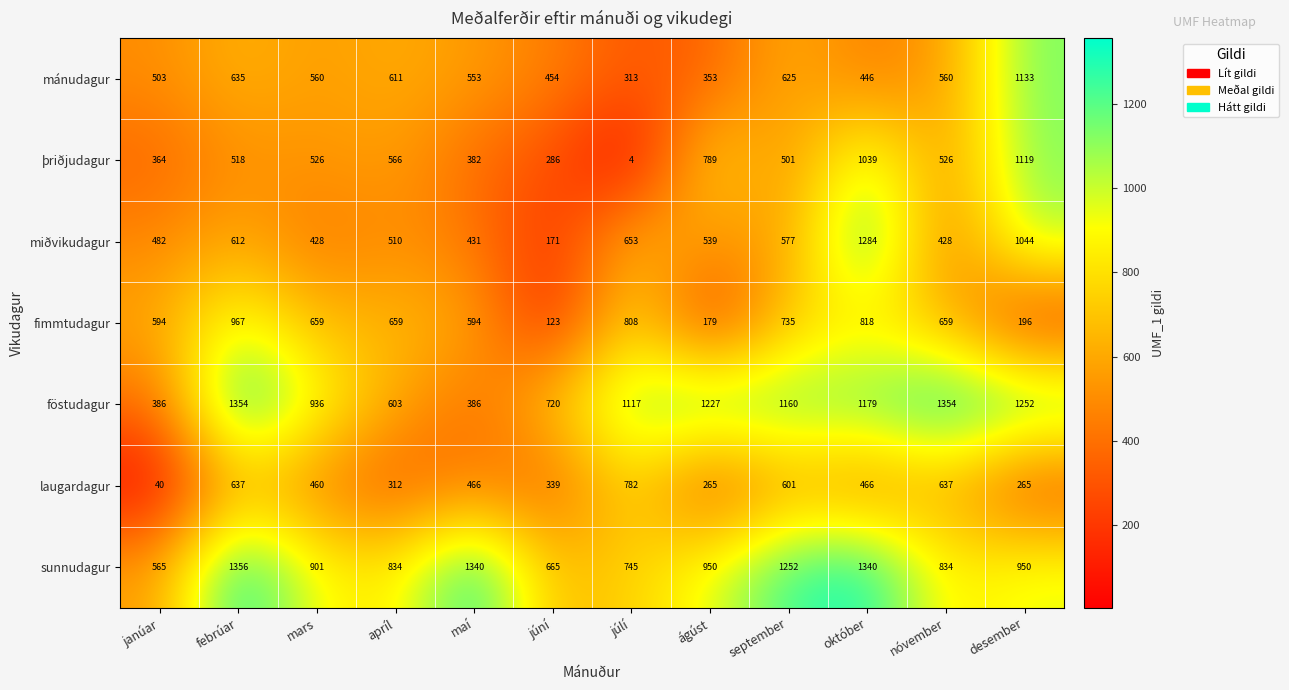

Rank the series at október from highest to lowest value.

sunnudagur, miðvikudagur, föstudagur, þriðjudagur, fimmtudagur, laugardagur, mánudagur